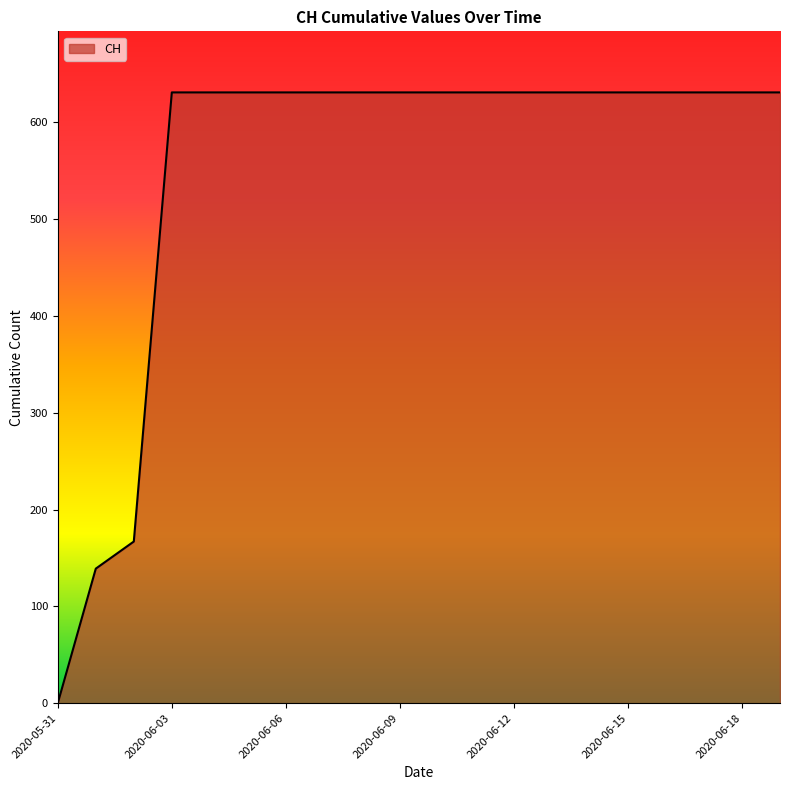

What is the difference between the maximum and minimum values?

631